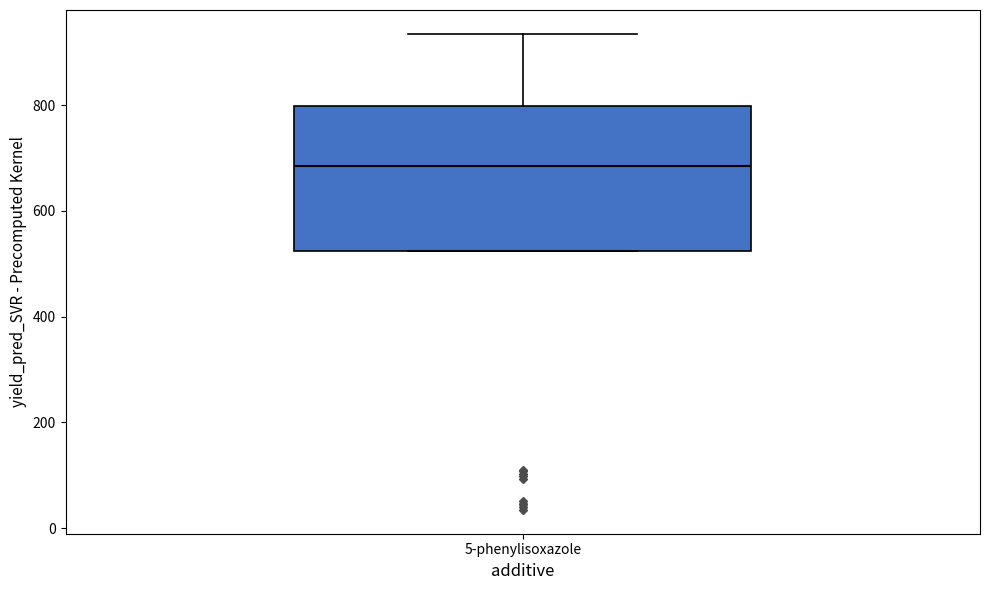

Read this box plot against the y-axis: the position of the median line, the range covered by the box, and the ends of both whiskers. The values are not printed on the chart, so give them approximately, as read against the axis.

median 680, box 520 to 800, whiskers 520 to 940